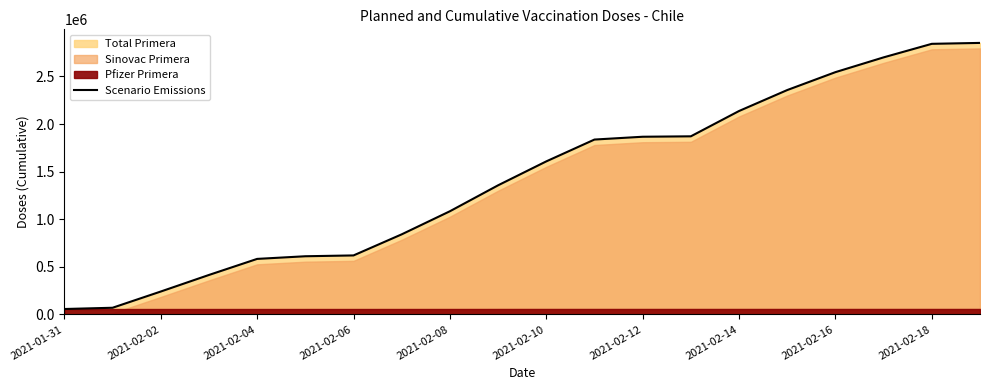

Reading left to right, extract all data points from this chart.

57004	70185	240595	414672	583363	611211	619847	841376	1083898	1356487	1607790	1837081	1866588	1871054	2136968	2357030	2545138	2700428	2842607	2852246